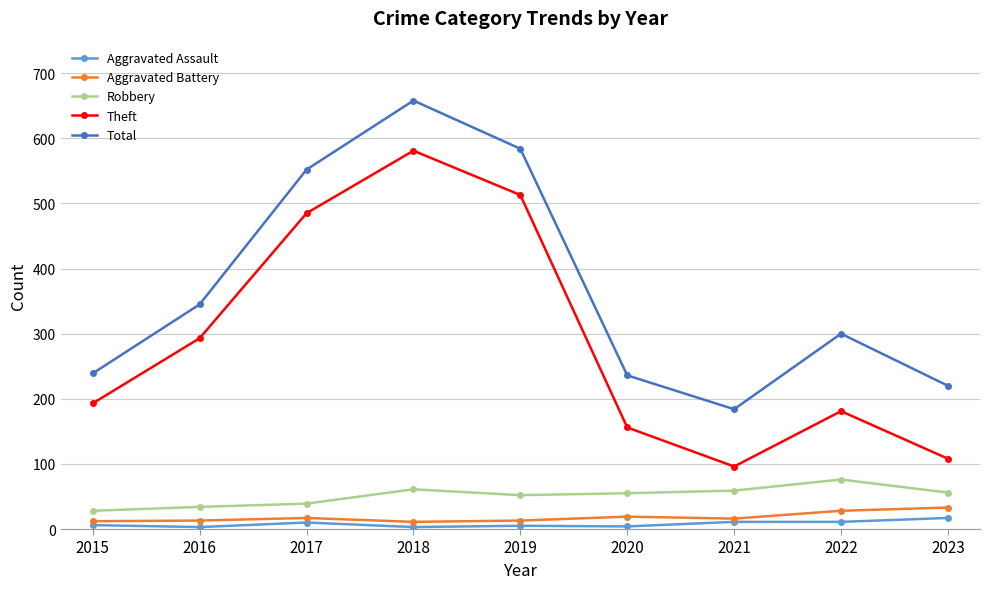

Count the number of data series in this chart.

5